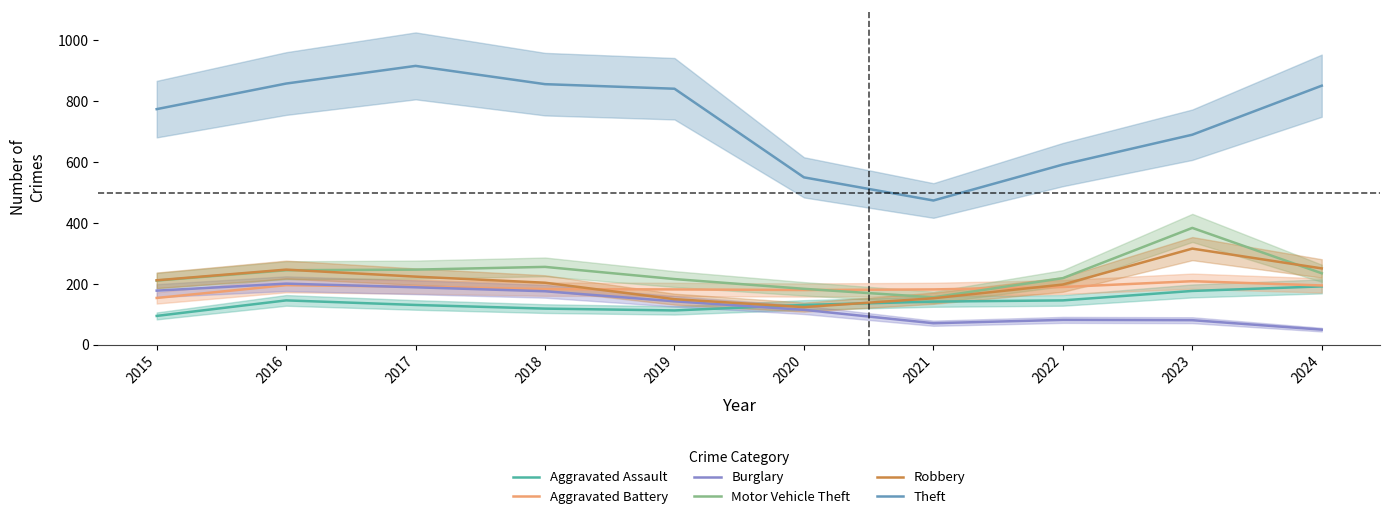

What is the spread (max minus min) of values at 2024?

801